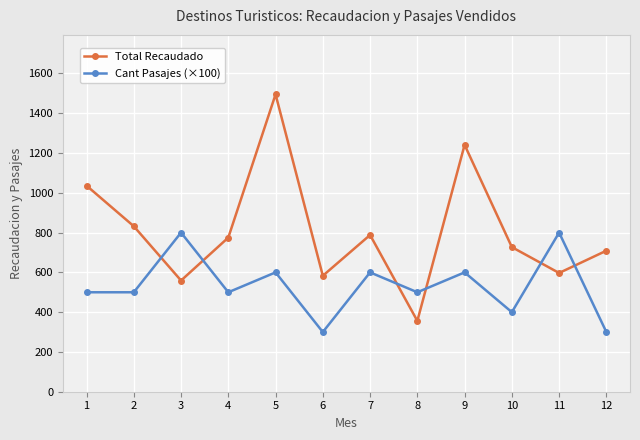

Which series has the largest range (max minus min)?

Total Recaudado